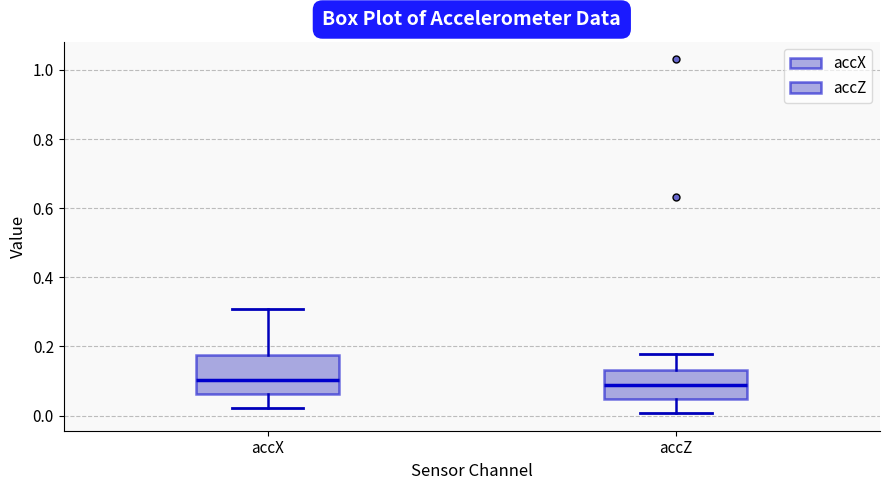

Reading left to right, transcribe this box plot: for each box, give where its median line is, the range the box spans, and where its two whiskers end, as read against the y-axis. The values are not printed on the chart, so give them approximately, as read against the axis.

accX: median 0.10, box 0.06 to 0.18, whiskers 0.02 to 0.30
accZ: median 0.08, box 0.04 to 0.14, whiskers 0.00 to 0.18